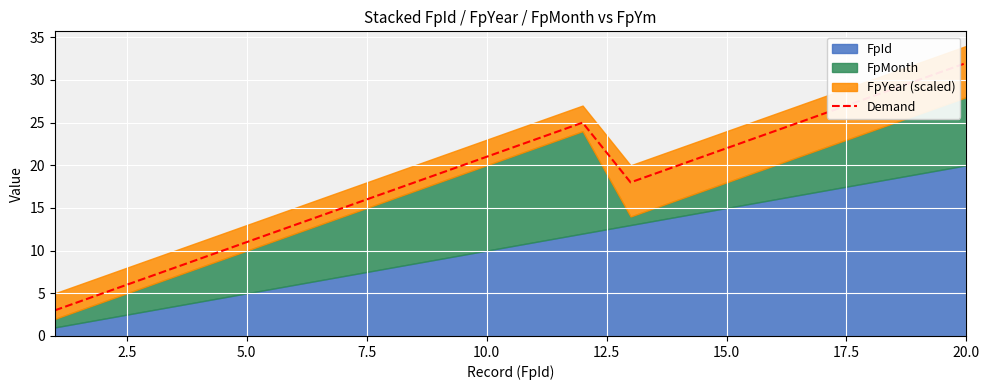

What is the highest value of the Demand series?

32